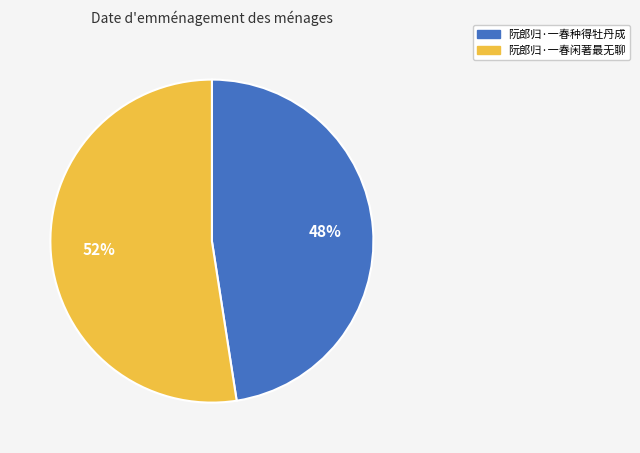

Is the sum of 阮郎归·一春种得牡丹成 and 阮郎归·一春闲著最无聊 greater than half?

Yes